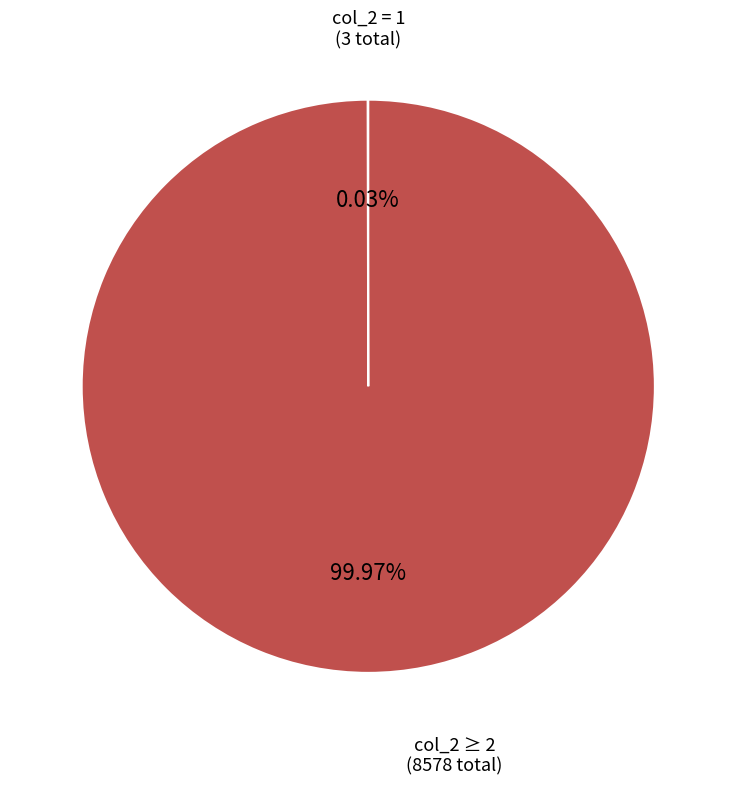

Is there any slice that represents more than half of the pie?

Yes